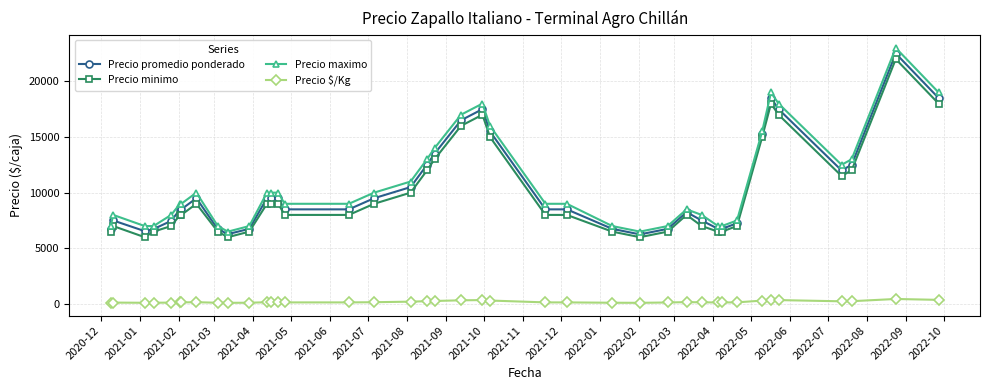

True or false: Precio maximo has more than 2 points higher than both neighbors.

True